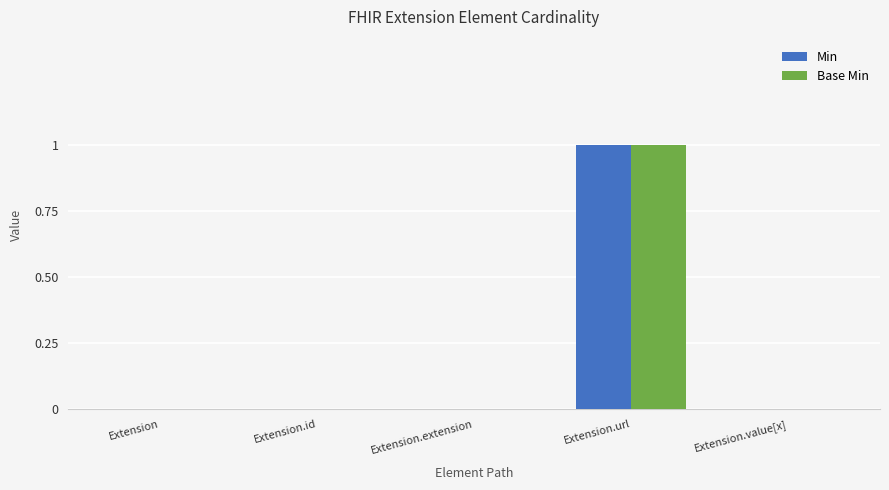

At which category is the sum across all series the highest?

Extension.url